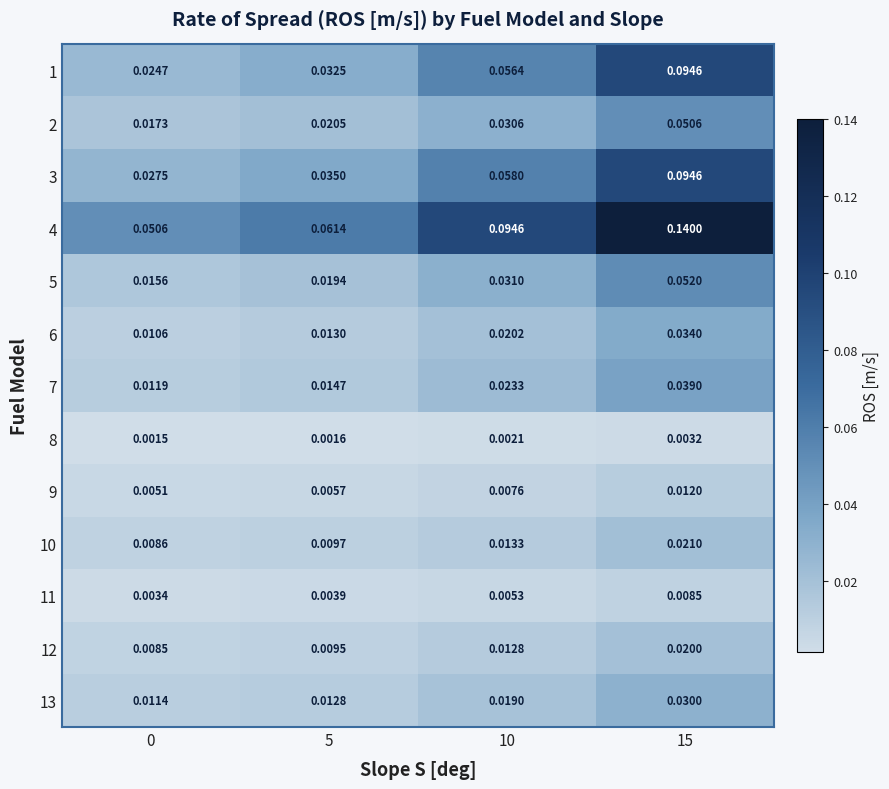

Is the value of 5 at 5 greater than the value of 2 at 10?

No